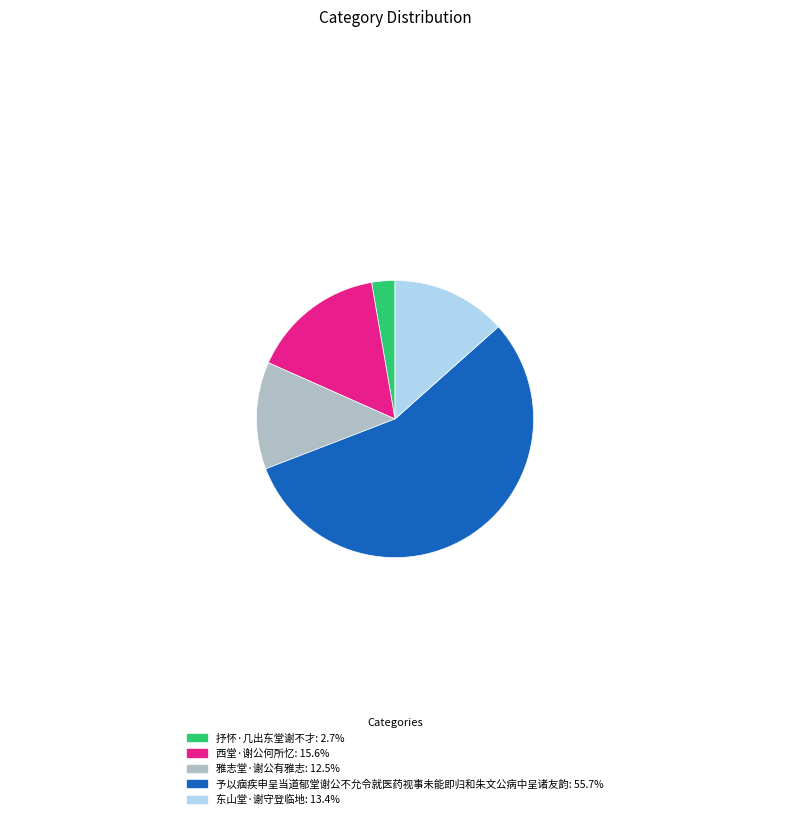

What is the ratio of the value at 予以痼疾申呈当道郁堂谢公不允令就医药视事未能即归和朱文公病中呈诸友韵: 55.7% to the value at 西堂·谢公何所忆: 15.6%?

3.6